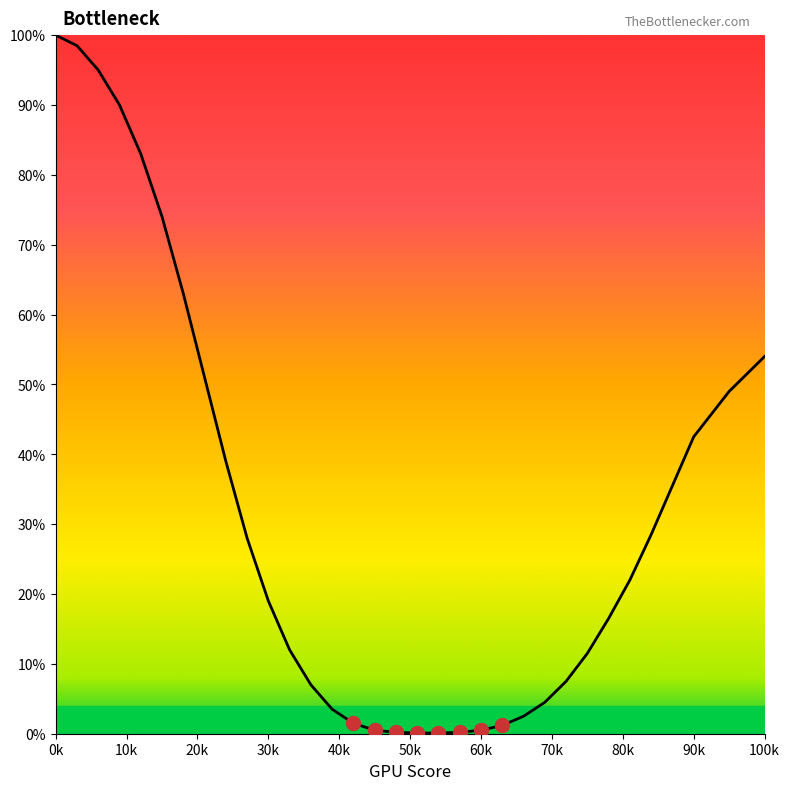

What is the greatest value displayed?

100.0